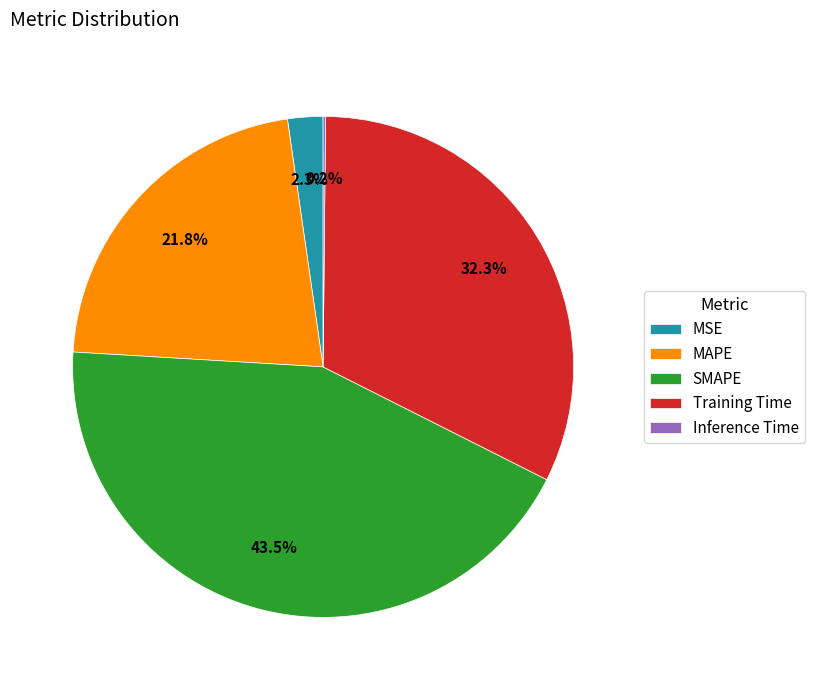

What percentage is the MAPE slice, to the nearest percent?

22%